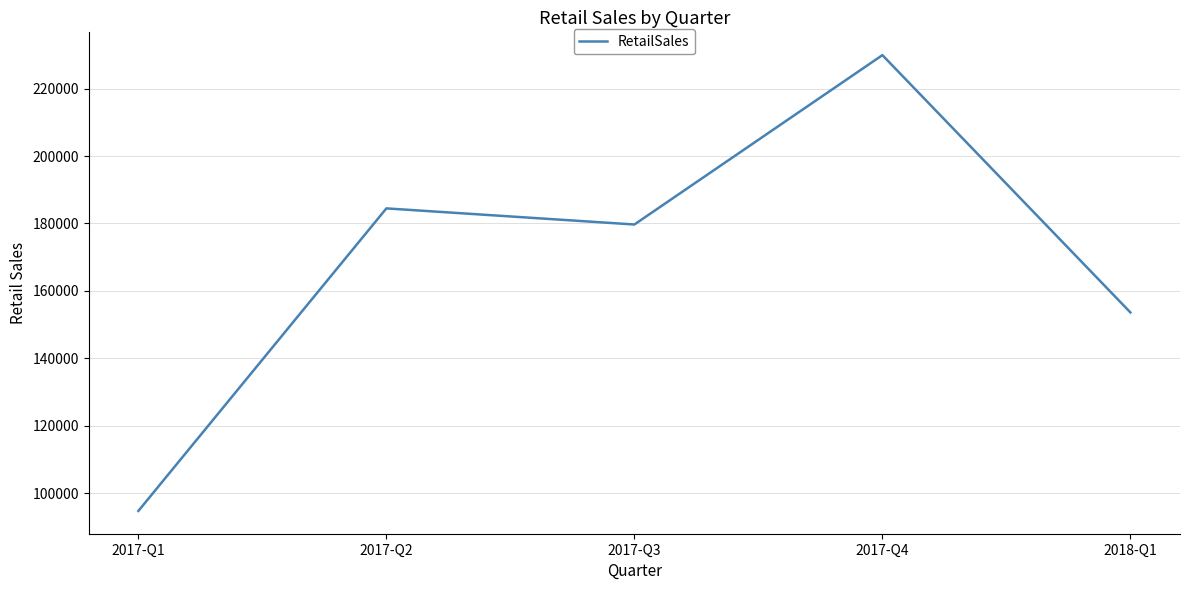

Reading left to right, list all the values displayed in this chart.

94693.5	184469.0	179689.6	229950.7	153595.9